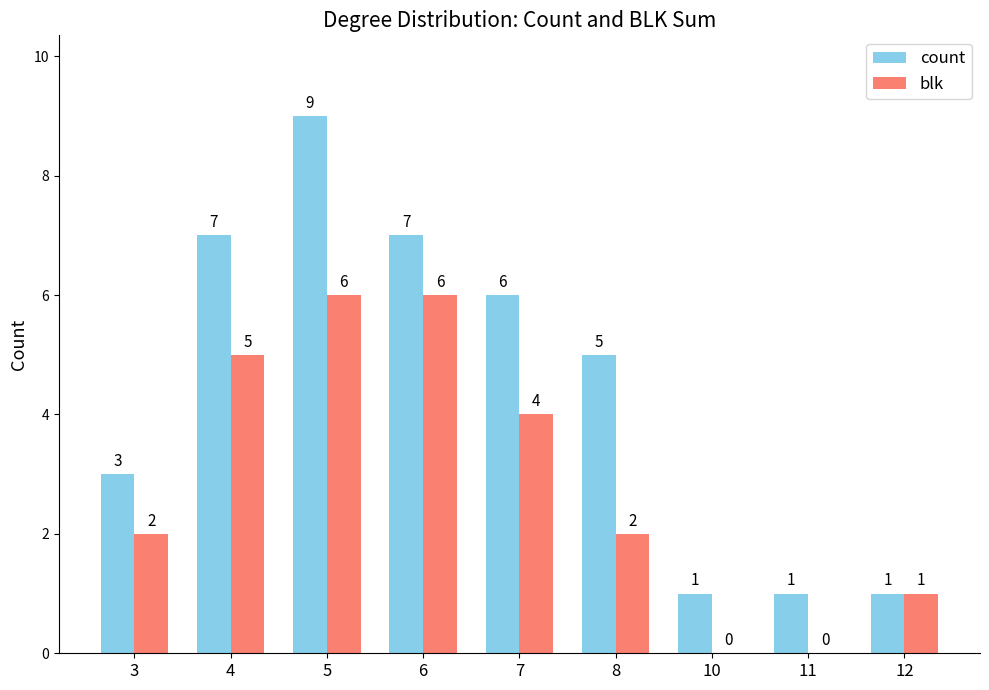

The value of count at 6 is 5. True or false?

False